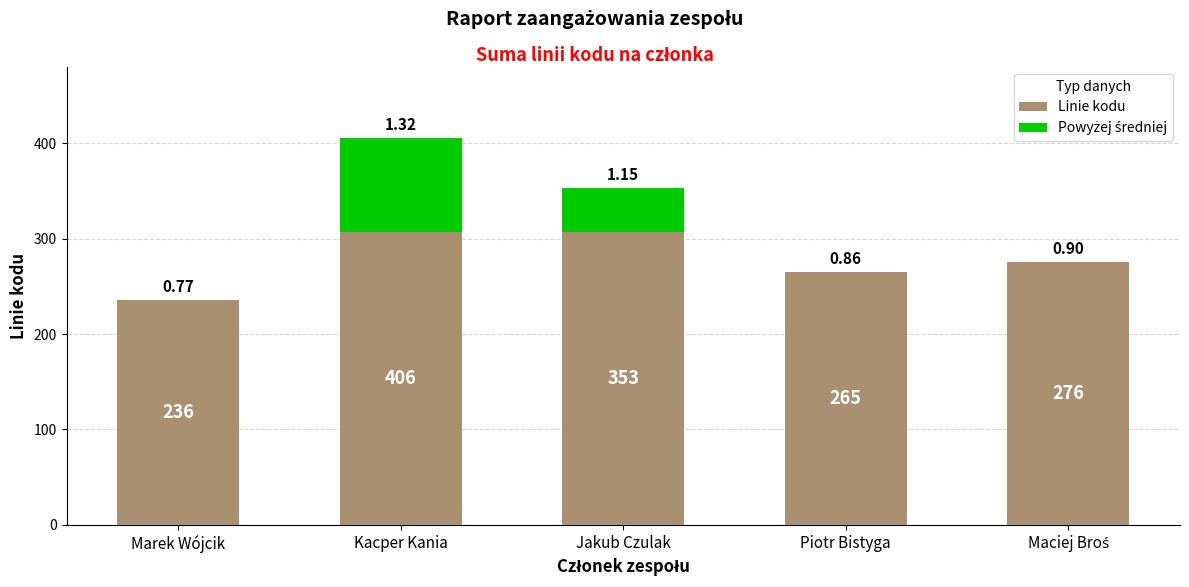

What is the label of the 1st bar from the right?

Maciej Broś